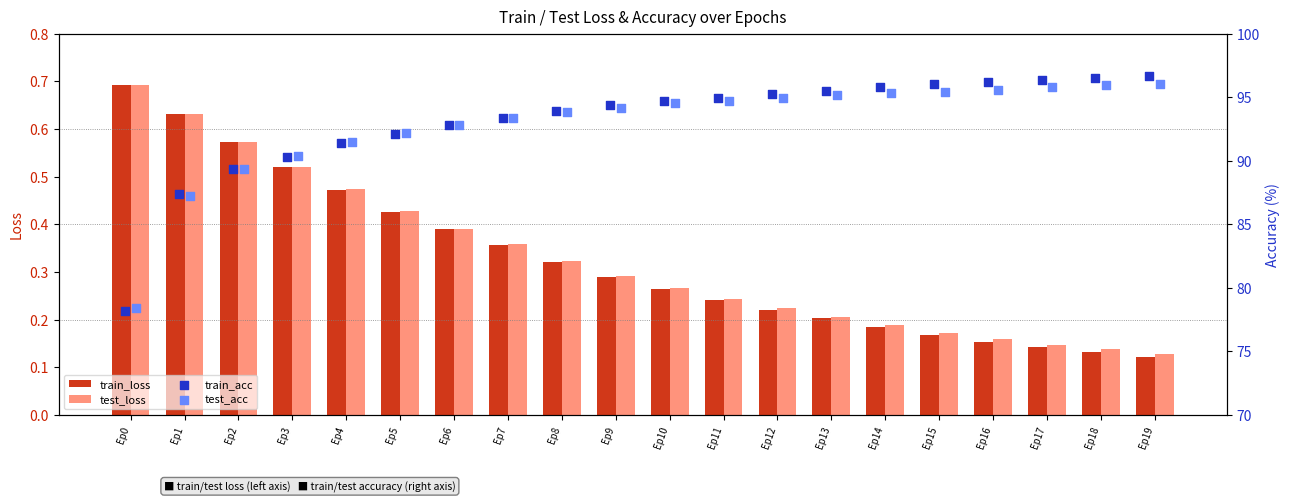

What are all the series names shown in the legend?

train_loss, test_loss, train_acc, test_acc